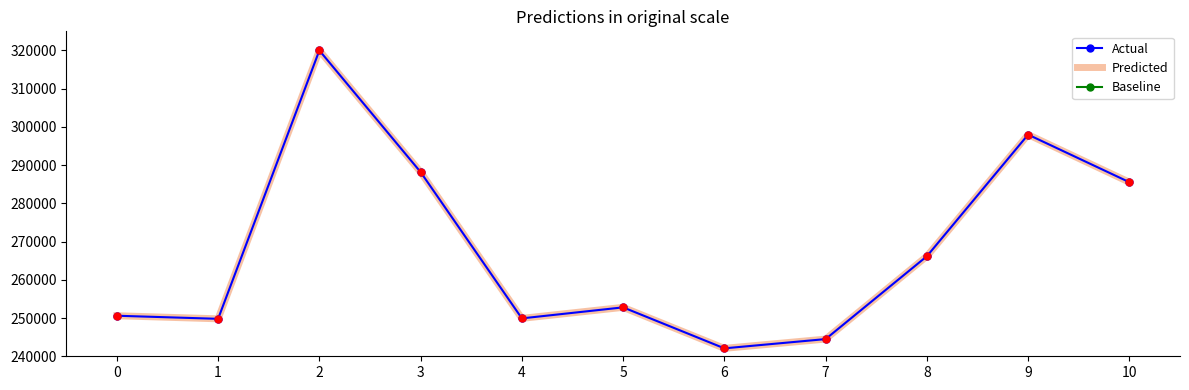

What is the highest value of the Actual series?

320000.0